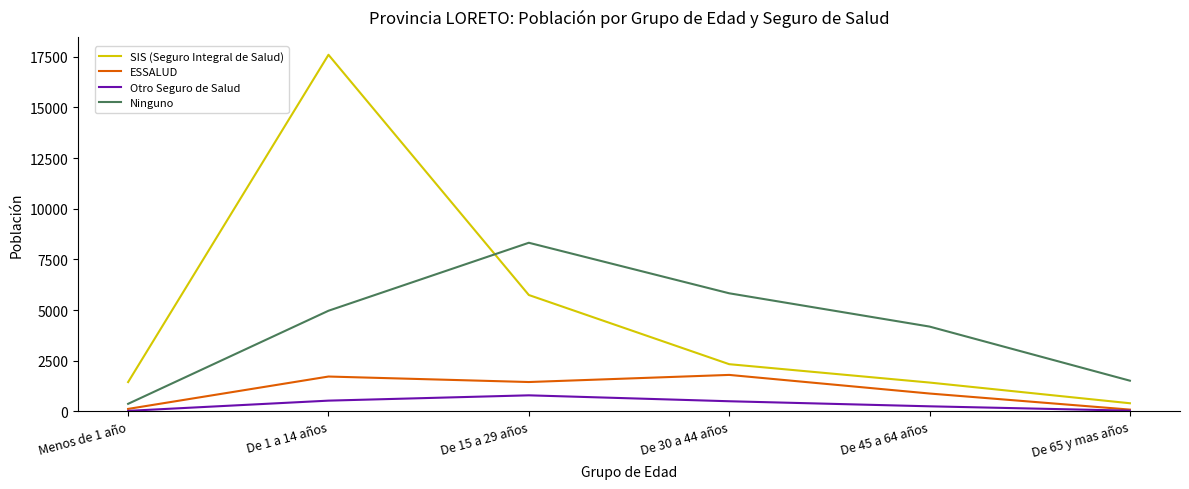

In ESSALUD, how many points are lower than both neighbors (excluding endpoints)?

1